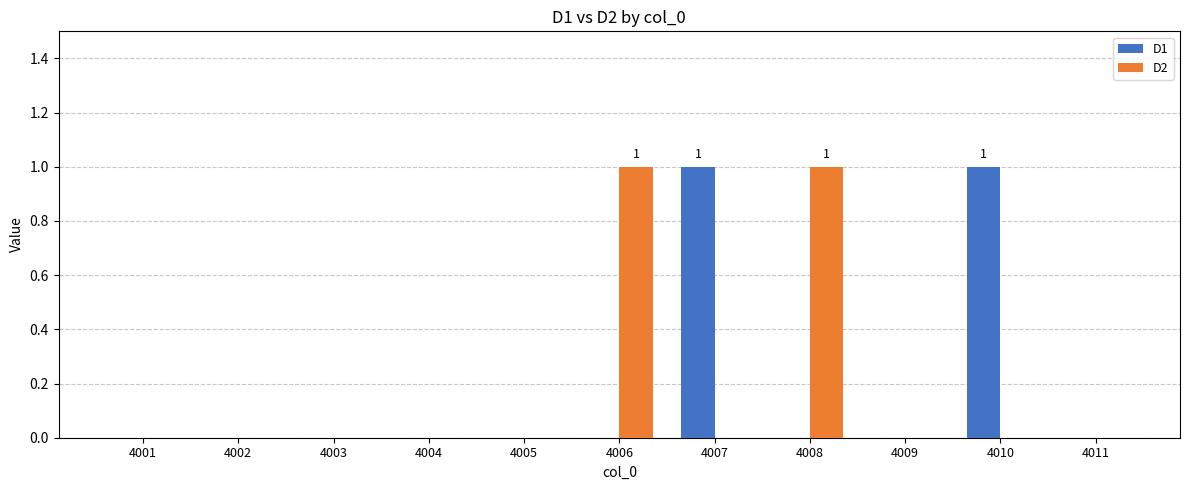

Is it true that D1 equals -1 at 4004?

False